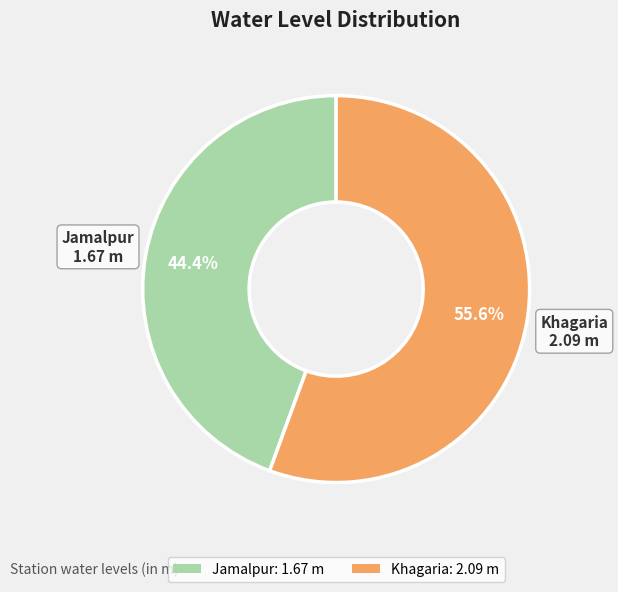

Is it true that Jamalpur is 44% of the pie?

True